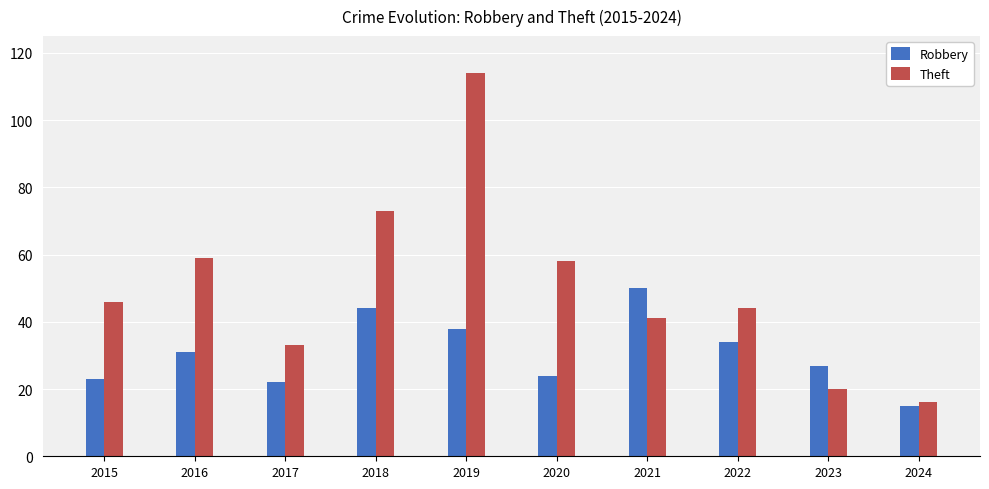

Reading left to right, list all the values displayed in this chart.

Robbery: 23	31	22	44	38	24	50	34	27	15
Theft: 46	59	33	73	114	58	41	44	20	16